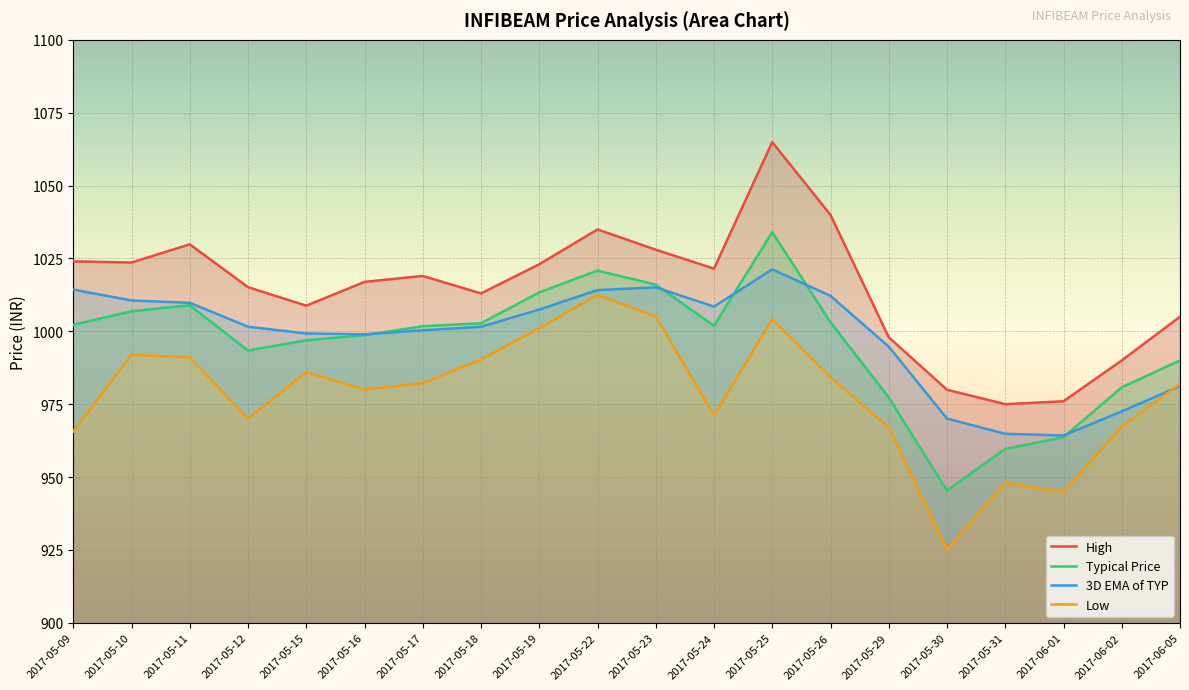

After their last crossing, which series has the higher values: 3D EMA of TYP or Low?

Low